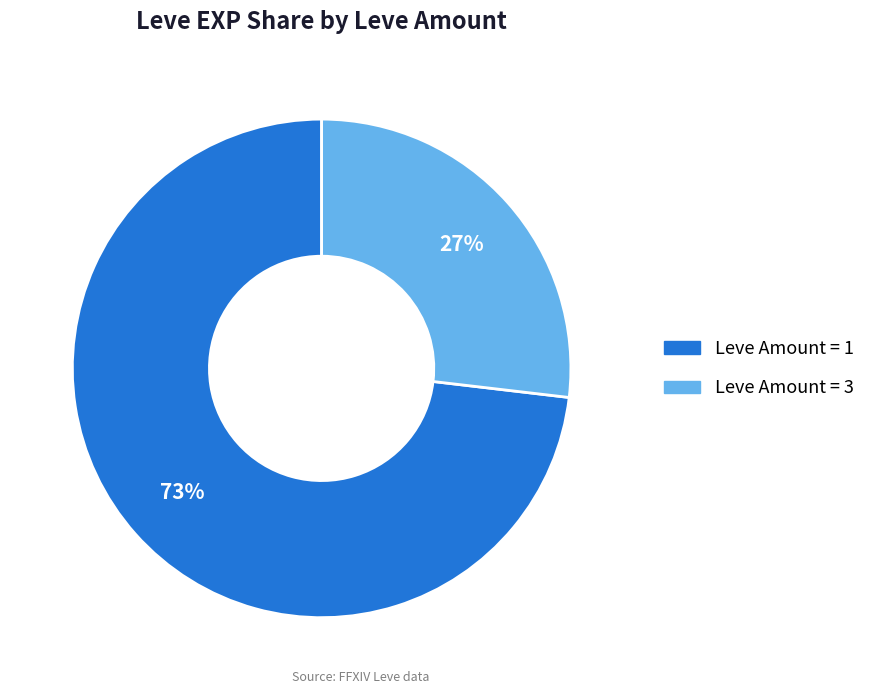

To the nearest percent, what is the average slice percentage?

50%